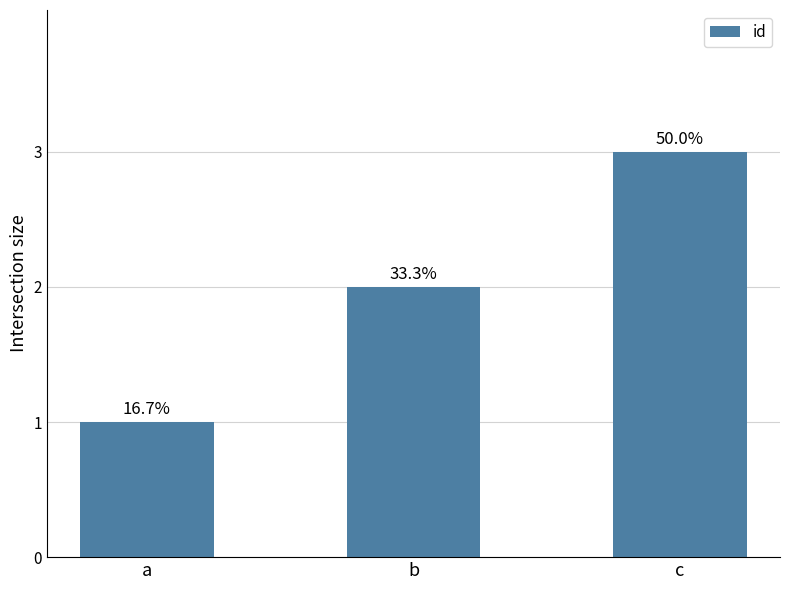

At which label does the data first exceed 2?

c